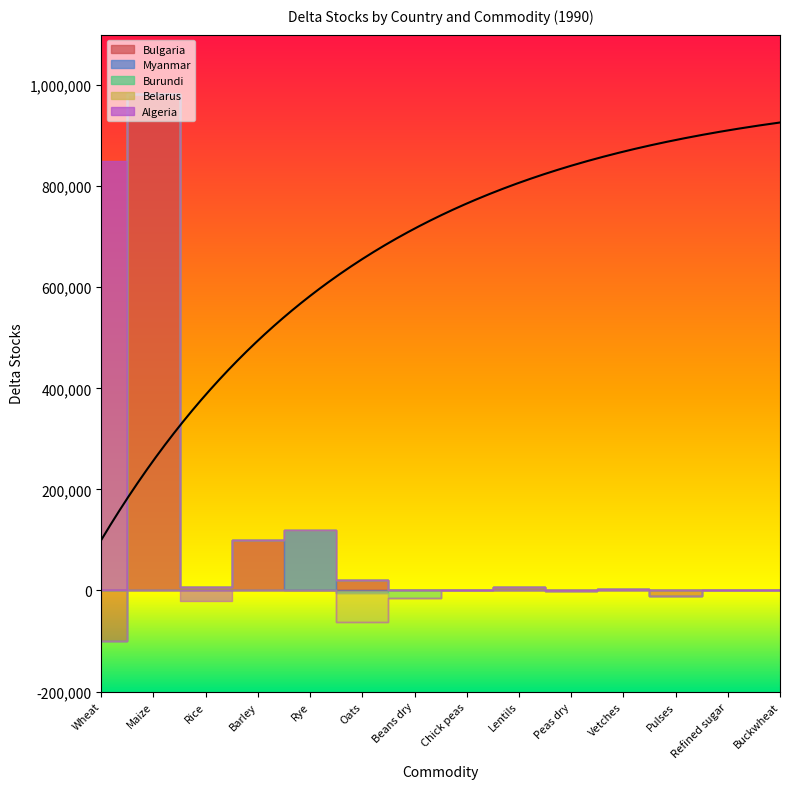

Which has a higher value, Barley or Wheat?

Barley